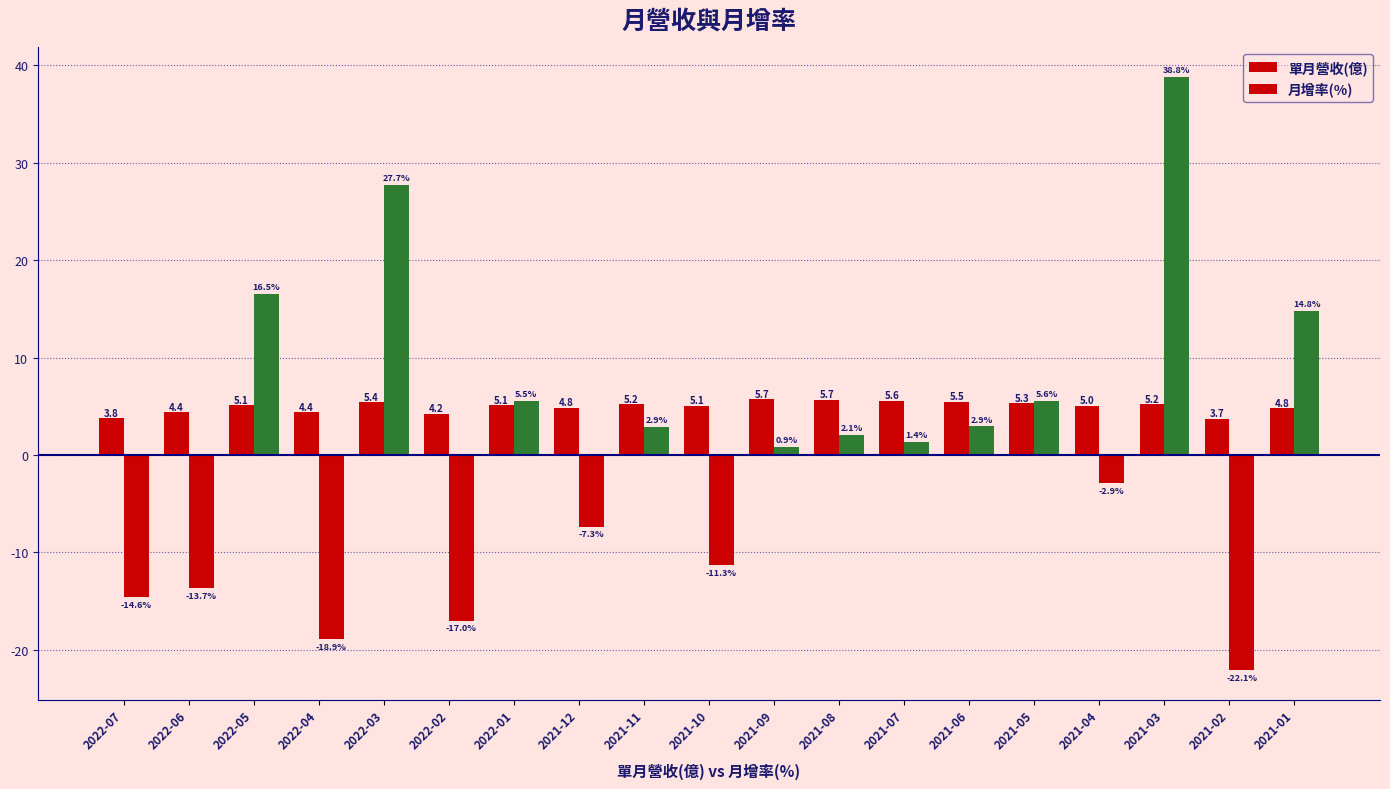

What is the greatest value displayed?

38.8